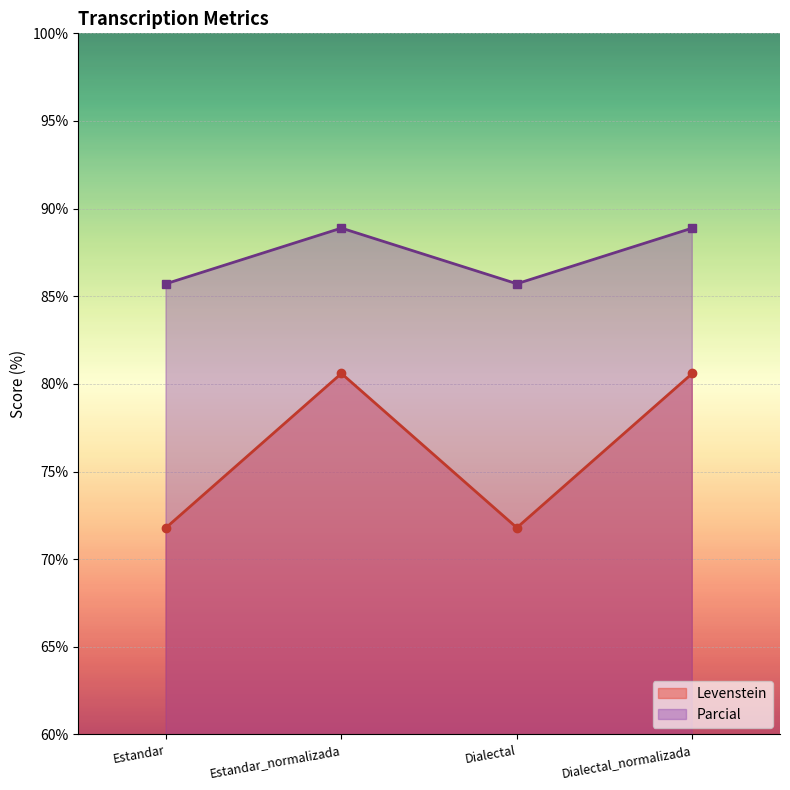

How many interior local valleys does the Parcial series have?

1